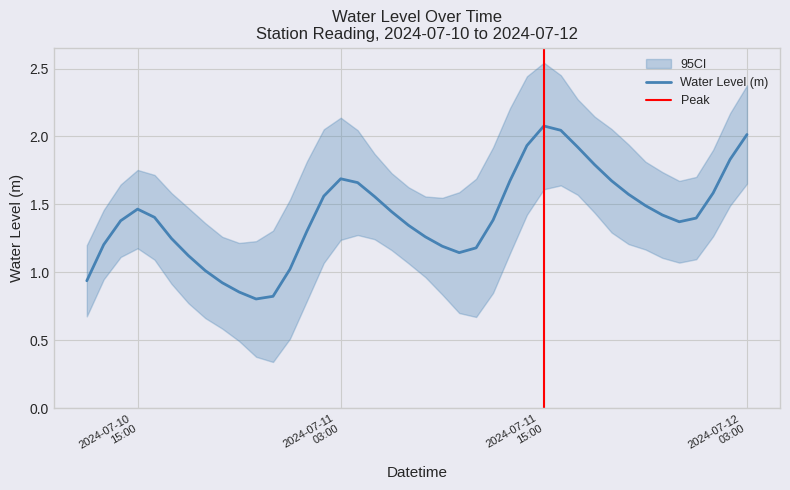

The value at 2024-07-10 22:00:00 is 0.5. True or false?

False